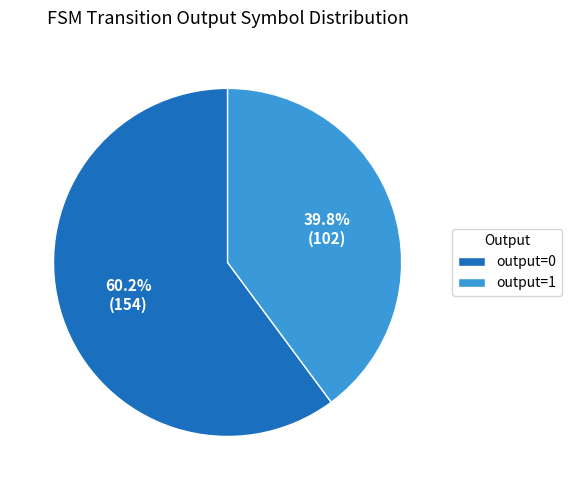

Count the number of slices in the pie.

2